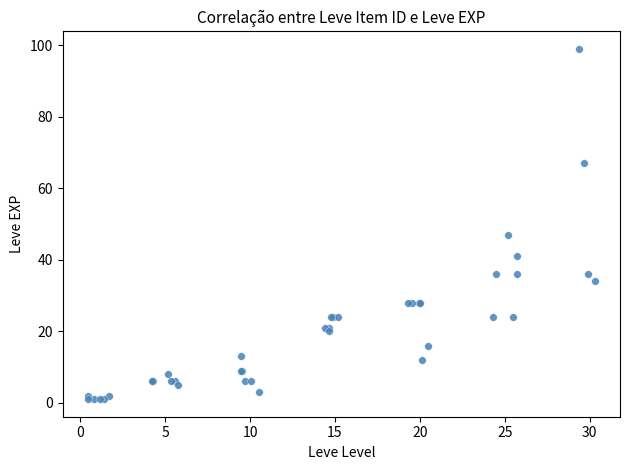

What Y value in the scatter plot is closest to 50?

47